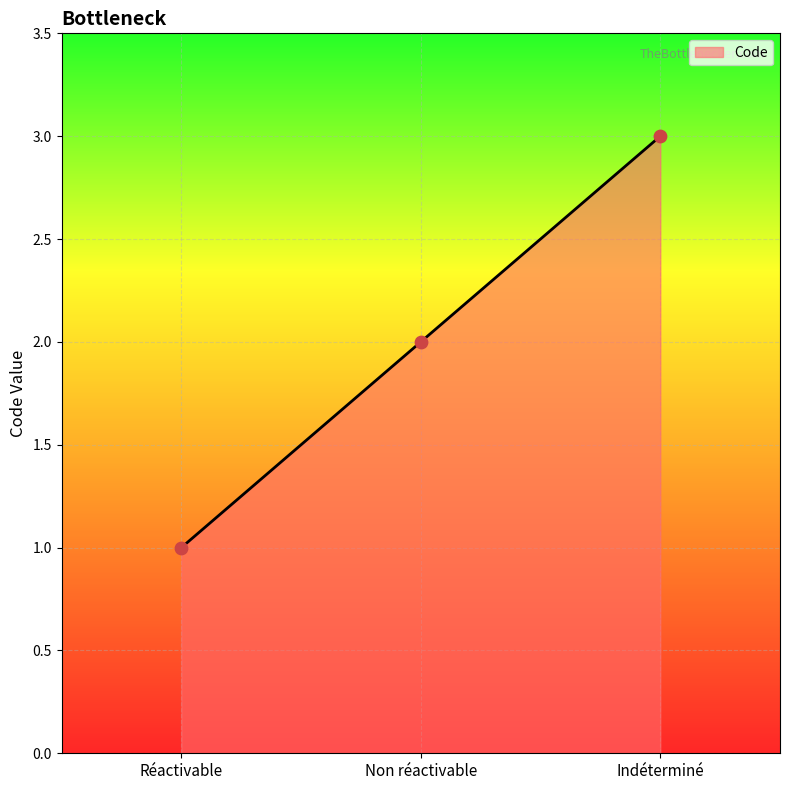

What is the ratio of the value at Indéterminé to the value at Réactivable?

3.0